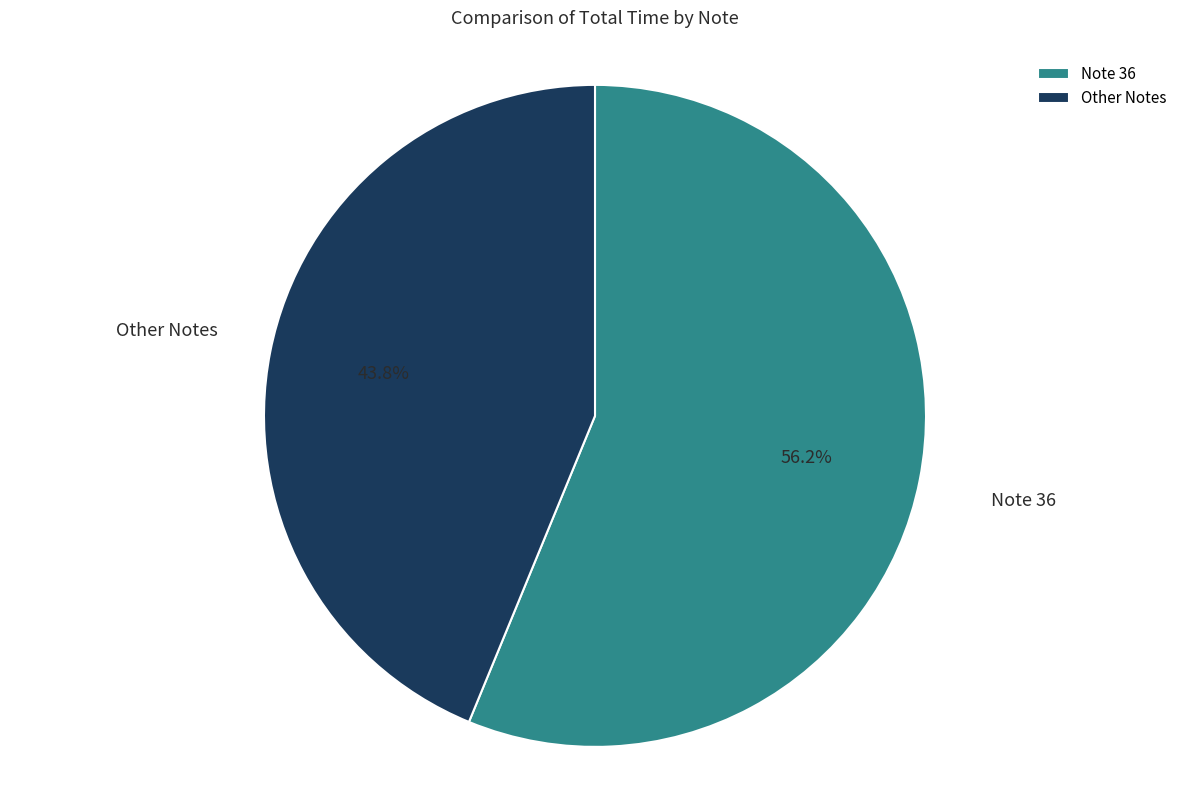

Does any single category account for the majority?

Yes